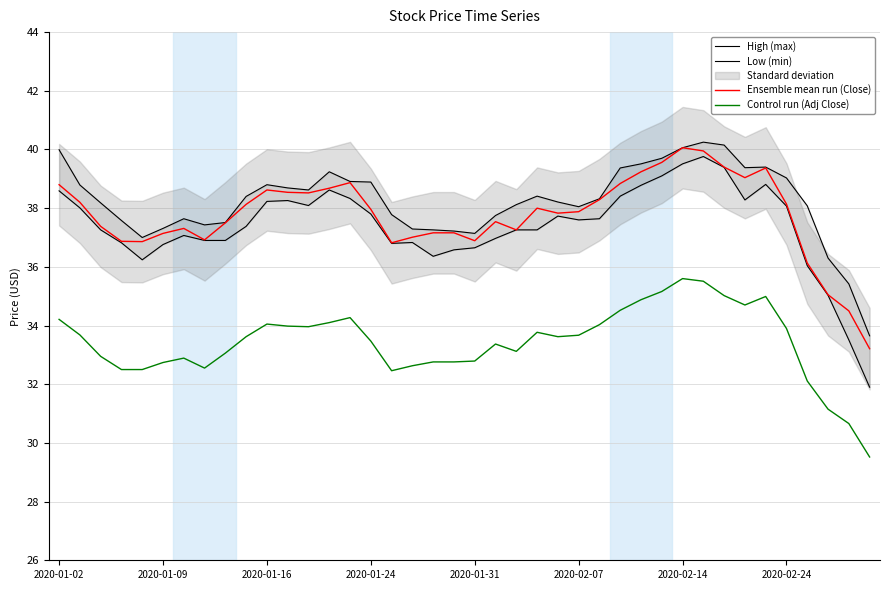

In Control run (Adj Close), how many points are higher than both neighbors (excluding endpoints)?

7